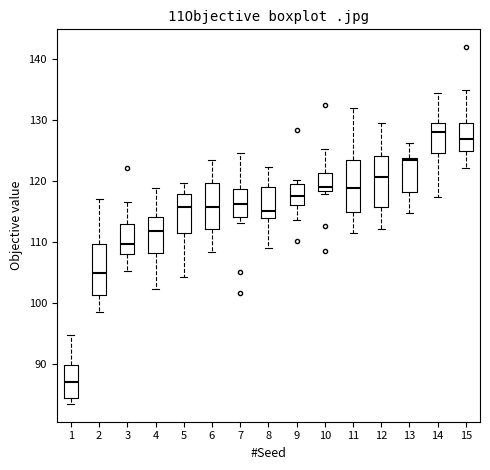

Reading left to right, read every box against the y-axis: the position of its median line, the range the box covers, and the ends of its whiskers. The values are not printed on the chart, so give them approximately, as read against the axis.

1: median 87, box 84 to 90, whiskers 83 to 95
2: median 105, box 101 to 110, whiskers 98 to 117
3: median 110, box 108 to 113, whiskers 105 to 117
4: median 112, box 108 to 114, whiskers 102 to 119
5: median 116, box 111 to 118, whiskers 104 to 120
6: median 116, box 112 to 120, whiskers 108 to 123
7: median 116, box 114 to 119, whiskers 113 to 125
8: median 115, box 114 to 119, whiskers 109 to 122
9: median 118, box 116 to 119, whiskers 114 to 120
10: median 119, box 118 to 121, whiskers 118 (just below the box's lower edge) to 125
11: median 119, box 115 to 124, whiskers 111 to 132
12: median 121, box 116 to 124, whiskers 112 to 130
13: median 123, box 118 to 124, whiskers 115 to 126
14: median 128, box 125 to 130, whiskers 117 to 134
15: median 127, box 125 to 130, whiskers 122 to 135